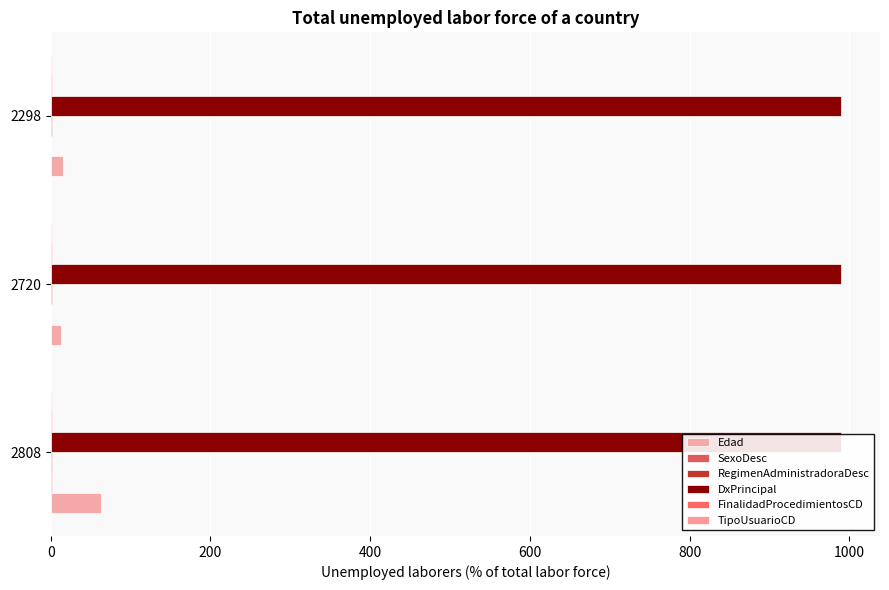

Does the chart contain any negative values?

No